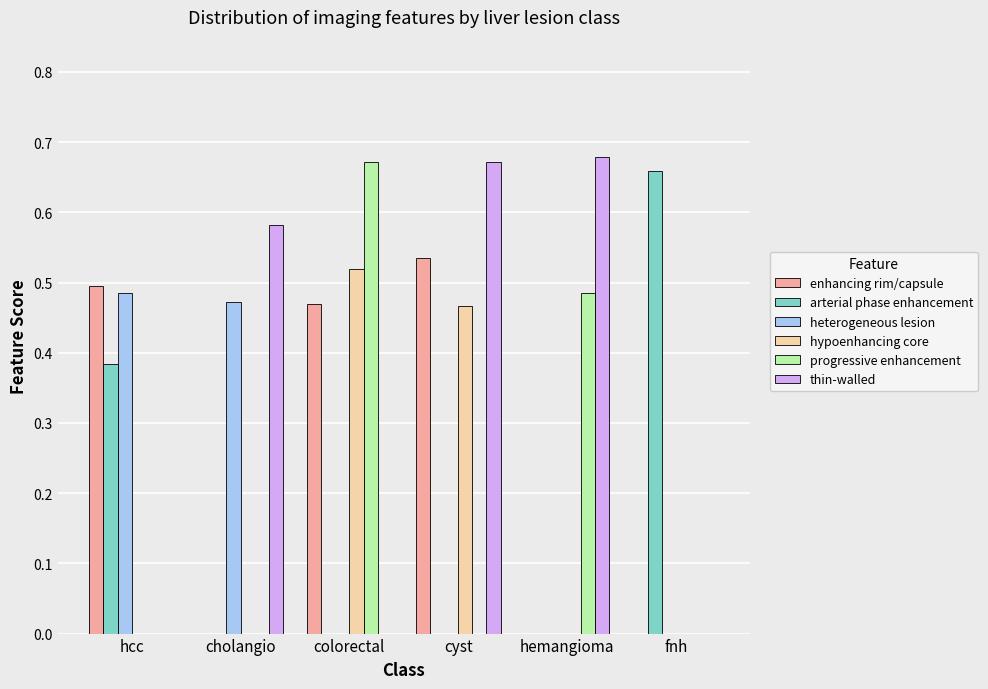

What is the sum of all enhancing rim/capsule values?

1.5